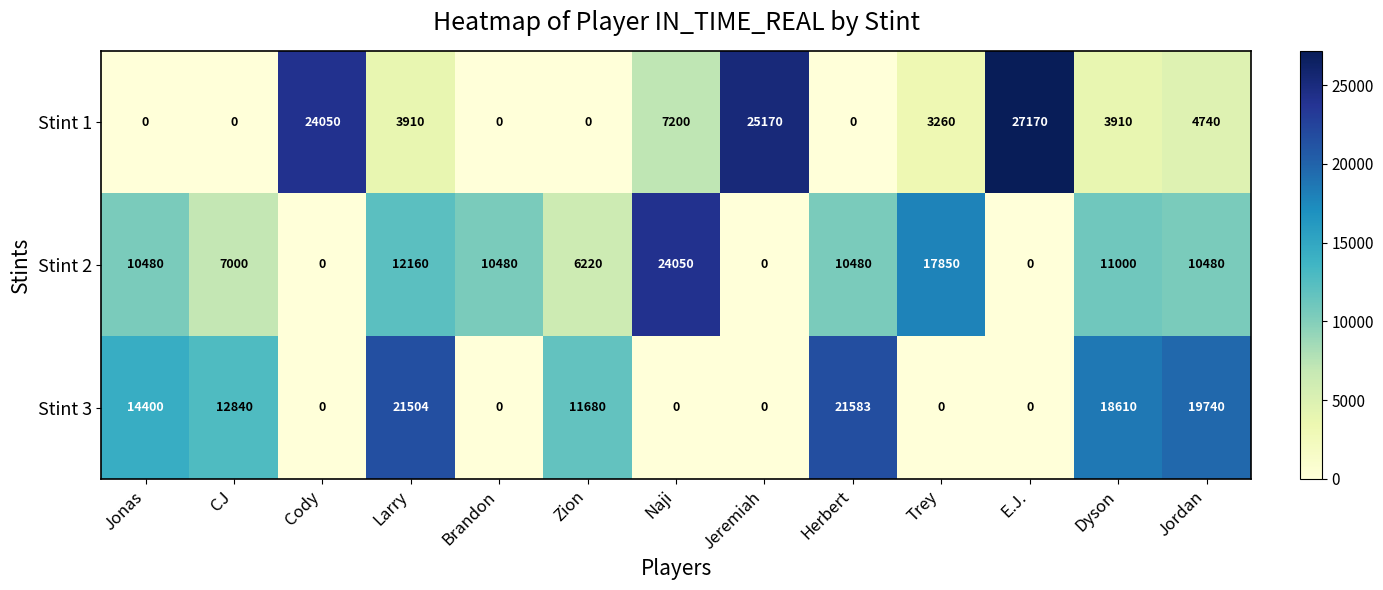

The value of Stint 2 at E.J. is 0. True or false?

True